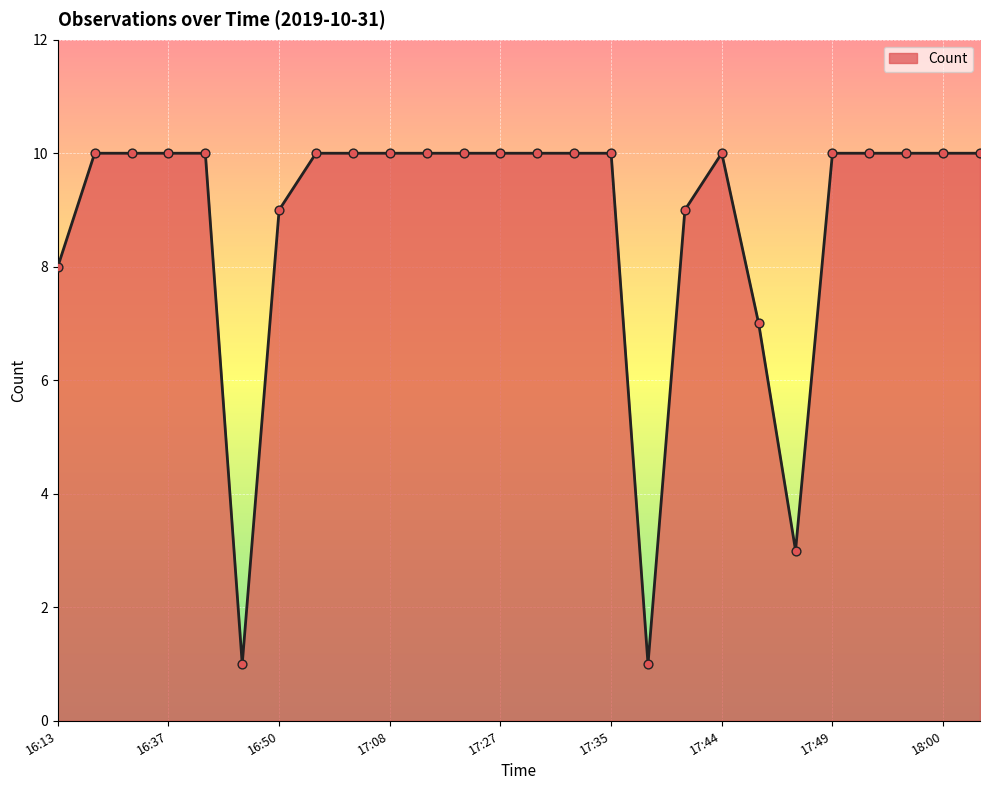

What is the difference between the maximum and minimum values?

9